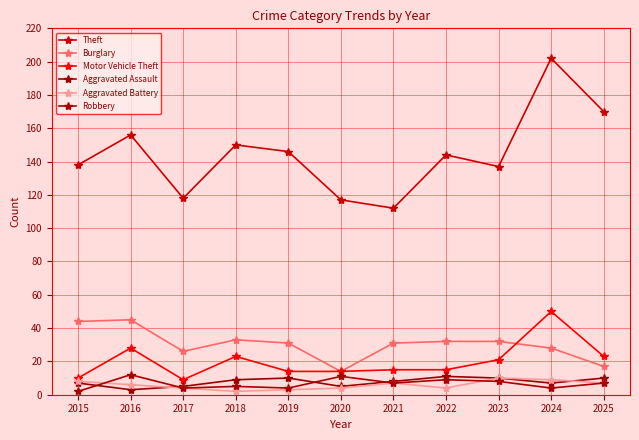

How many lines are shown in the chart?

6